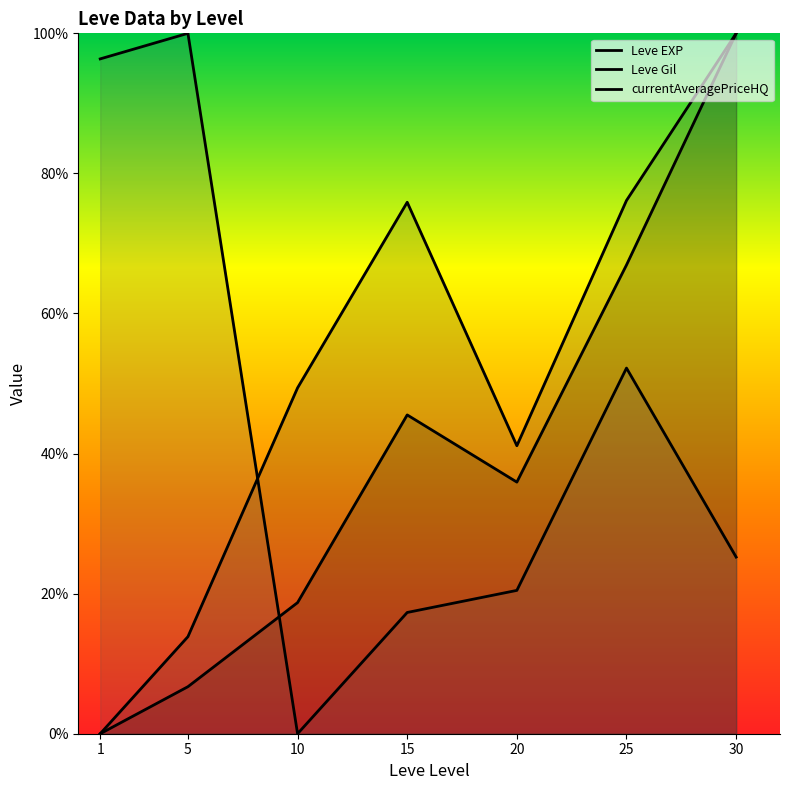

How many values in Leve EXP (line) are above zero?

6